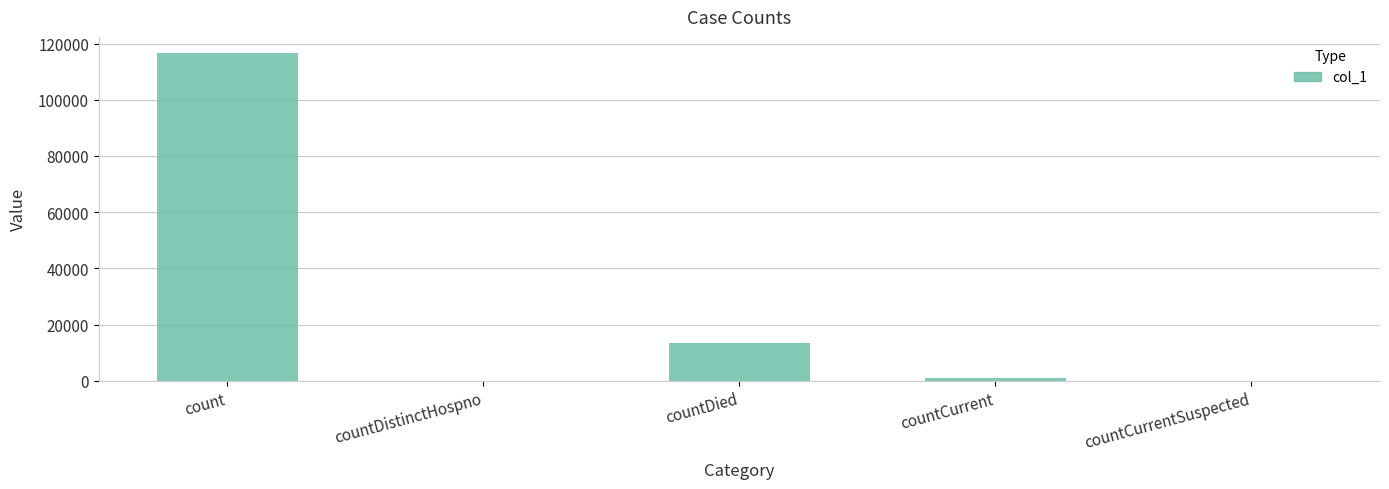

At which label is the value closest to 58278?

countDied